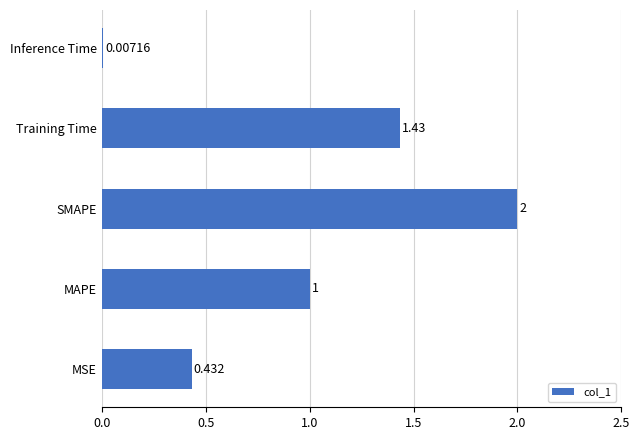

Between Training Time and MSE, which is larger?

Training Time